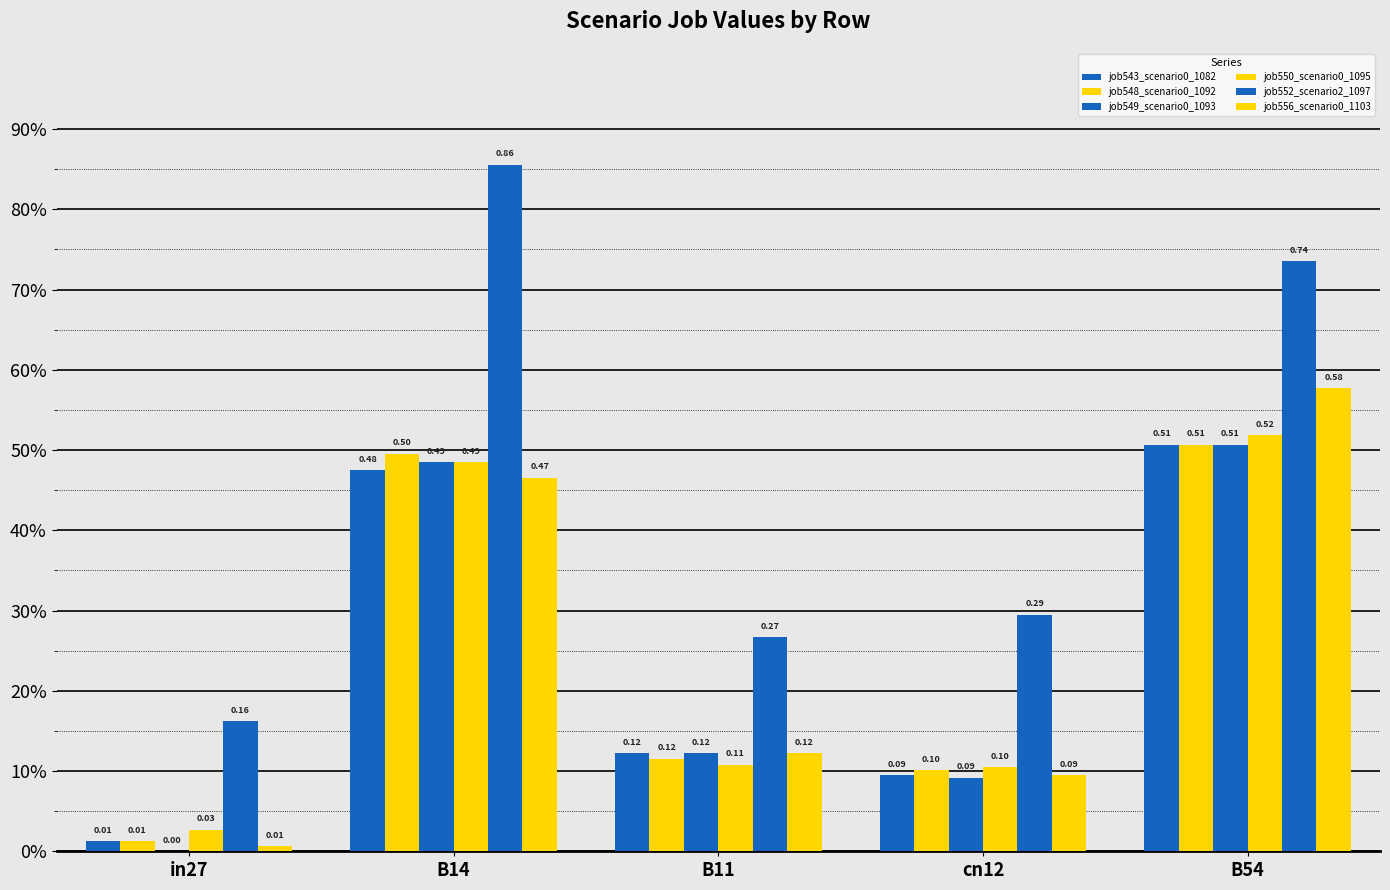

Read the job556_scenario0_1103 value at B11.

0.1